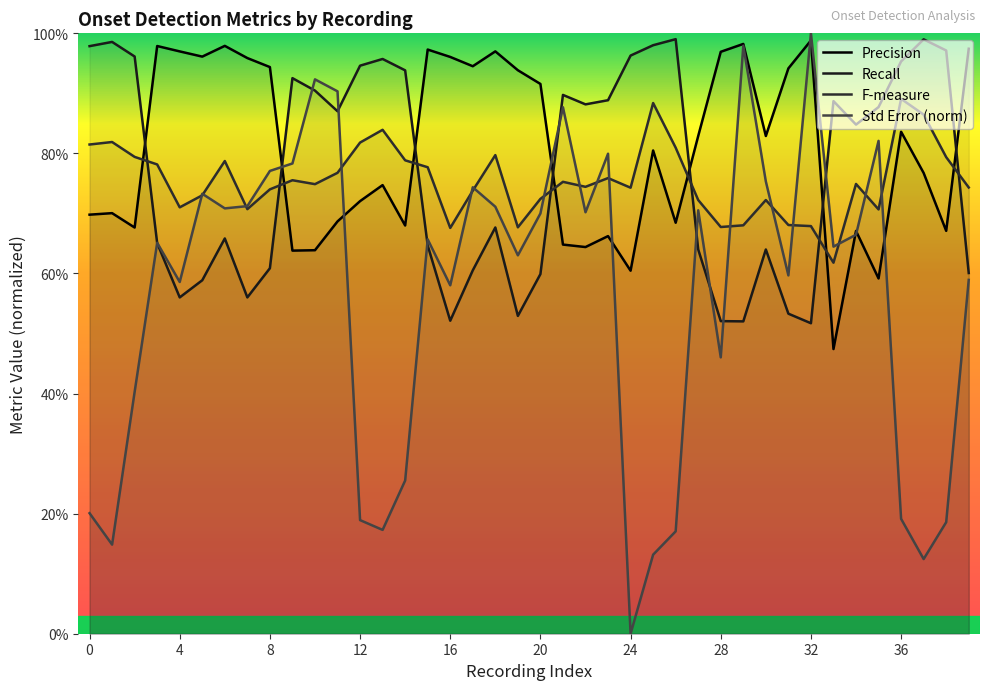

Where is Recall nearest to the value 0?

32